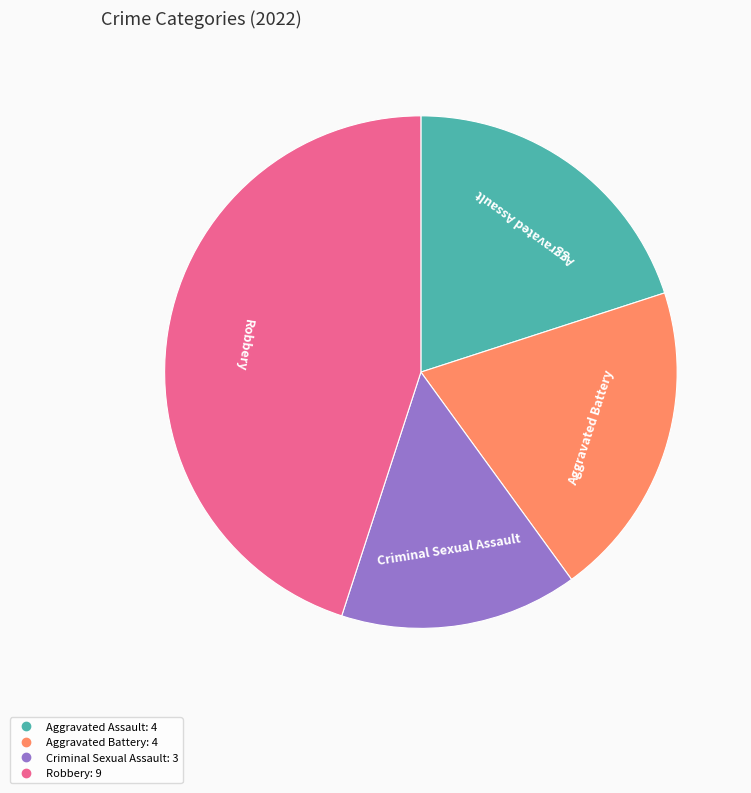

Which slice is the largest?

Robbery